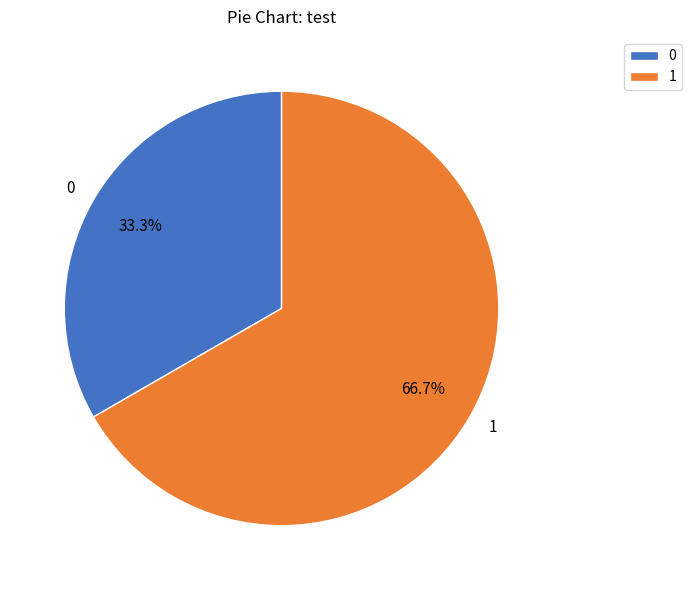

Rank the categories by value from lowest to highest.

0, 1